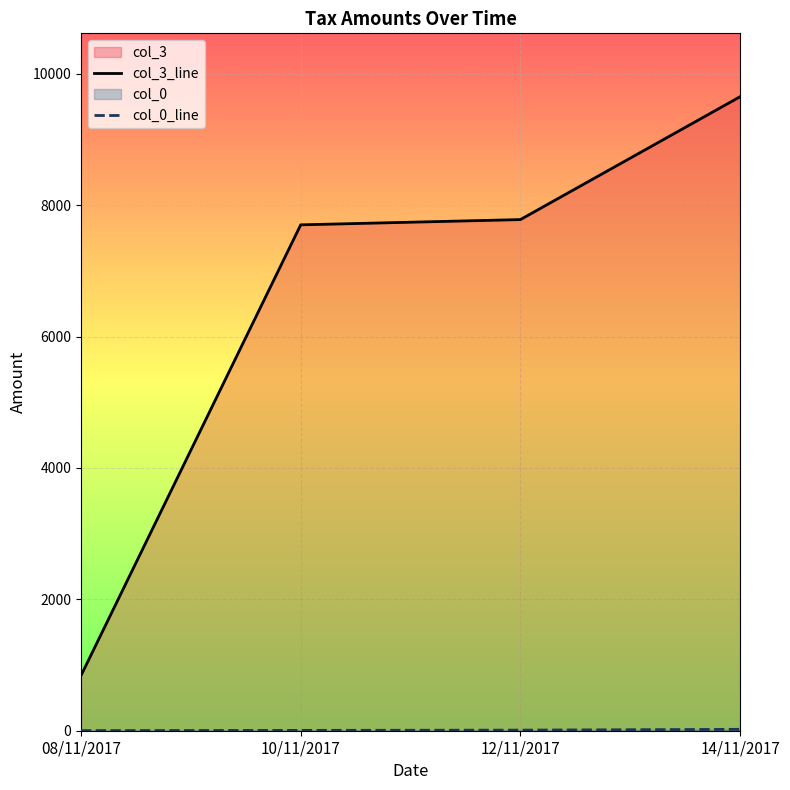

Which label corresponds to the largest value in the chart?

14/11/2017